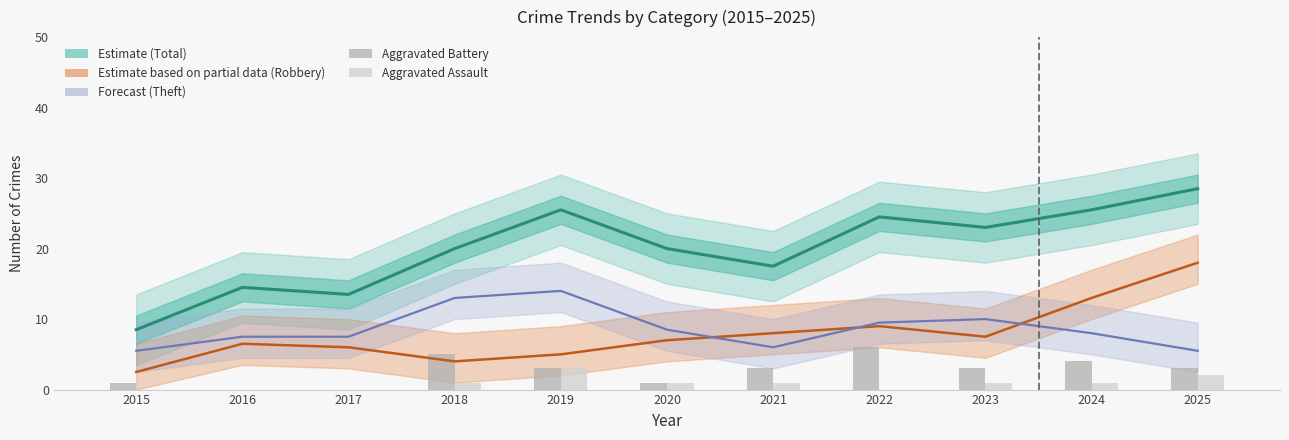

At which label is Aggravated Battery closest to 3?

2019